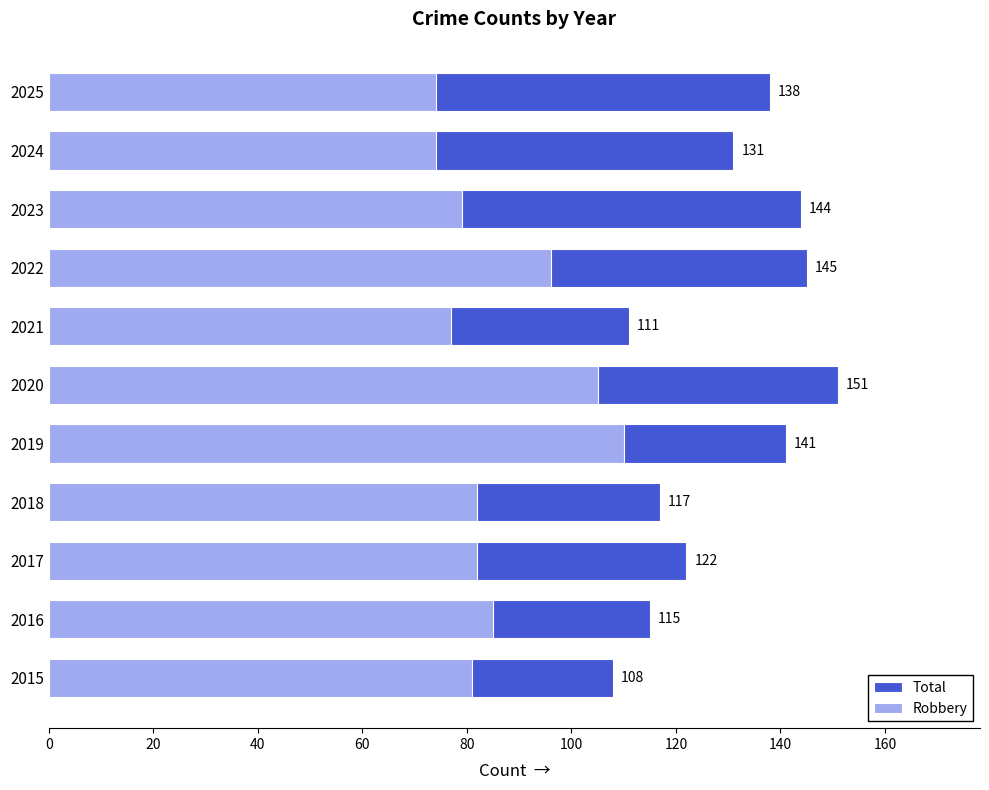

Is the value of Total at 2016 greater than the value of Robbery at 2023?

Yes